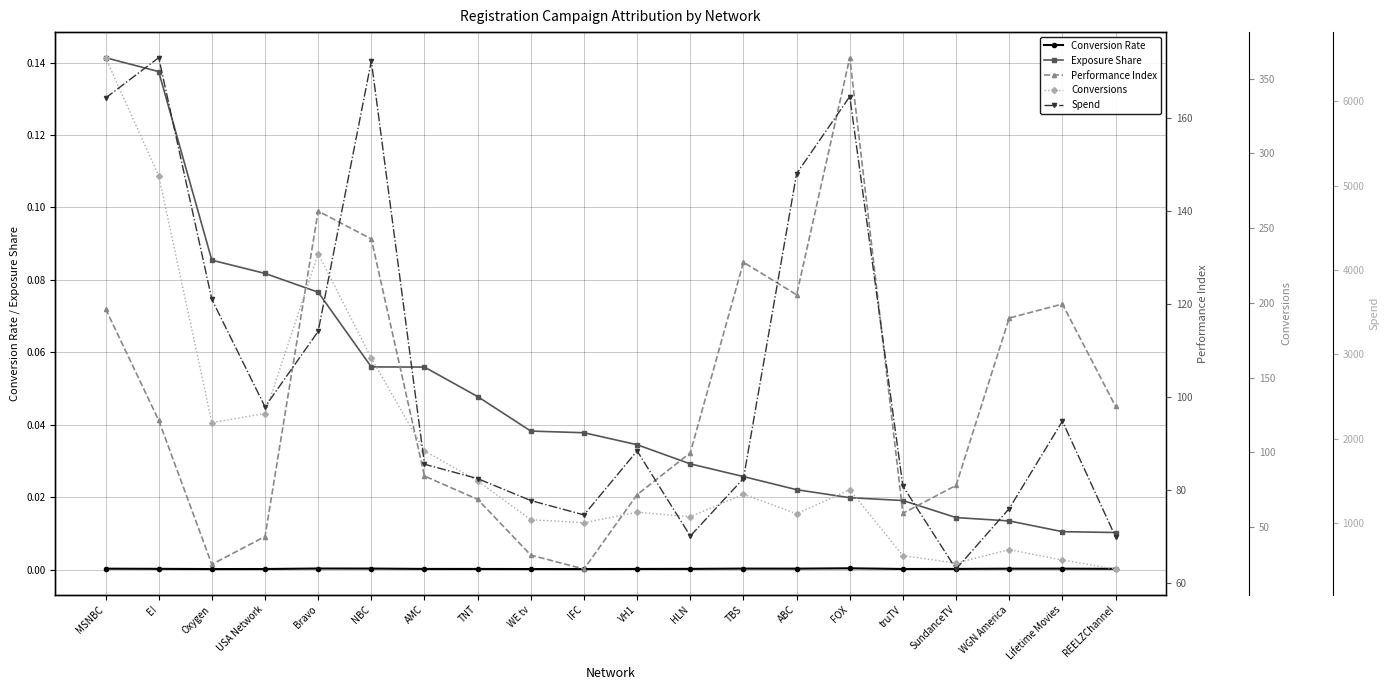

What is the sum of the Conversions values at ABC and WE tv?

114.0